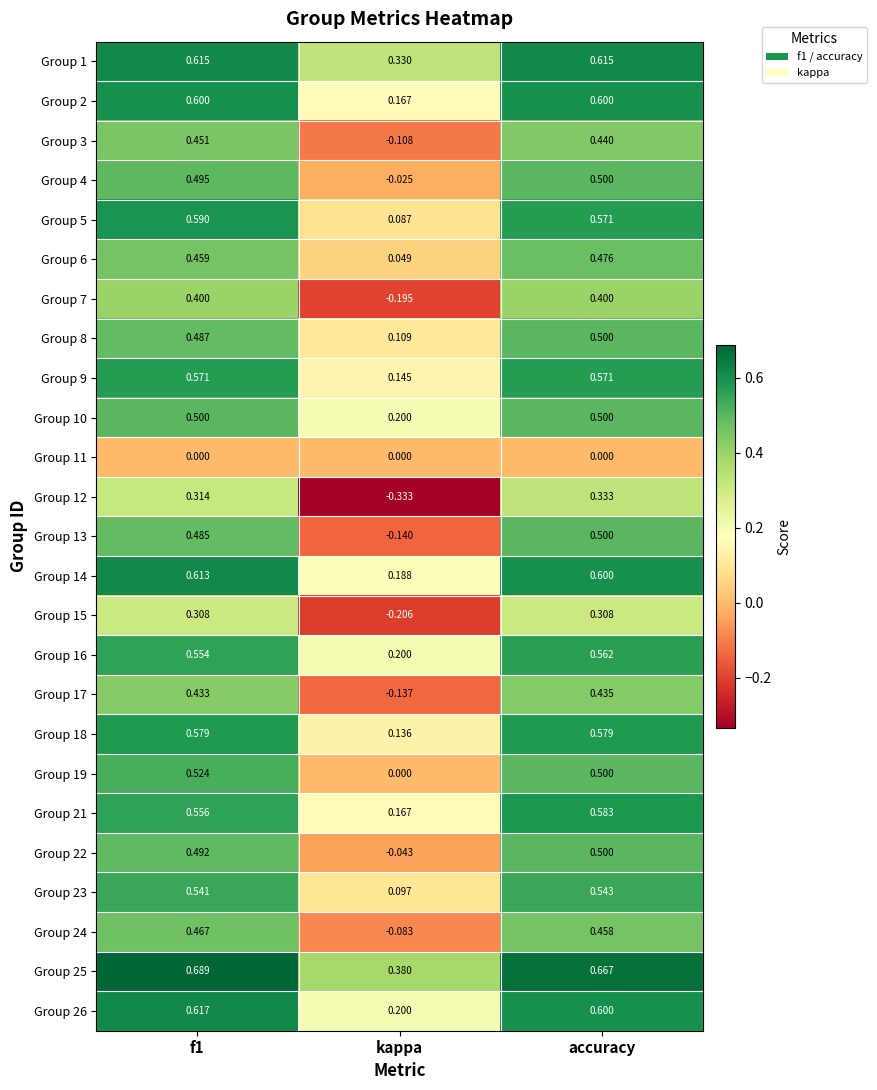

At which label is Group 21 closest to 0?

kappa